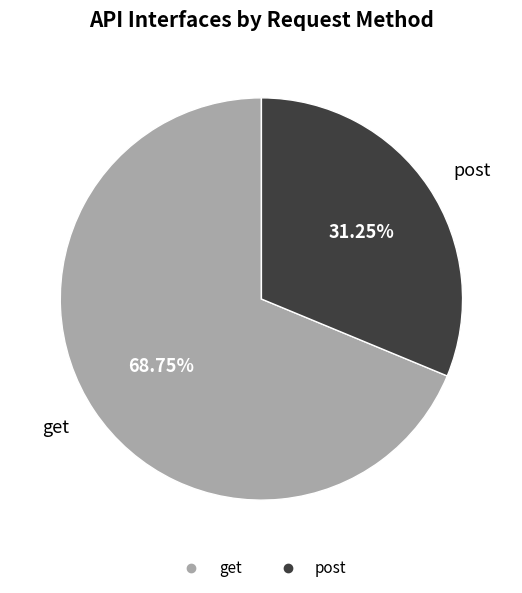

Combined, do post and get account for over 50%?

Yes